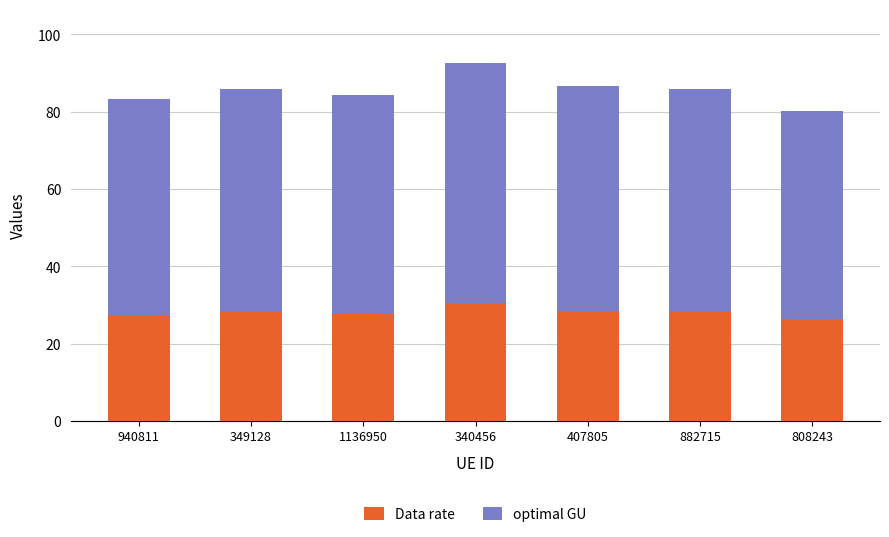

What is the sum of all Data rate values?

196.1